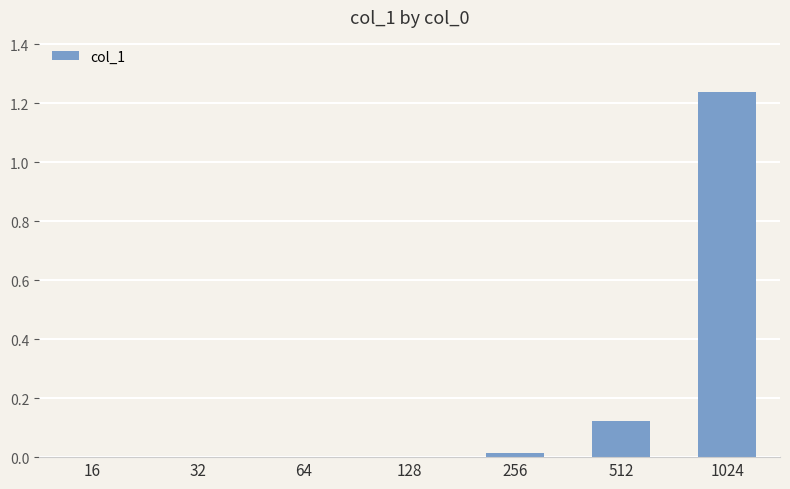

What is the sum of all values?

1.4